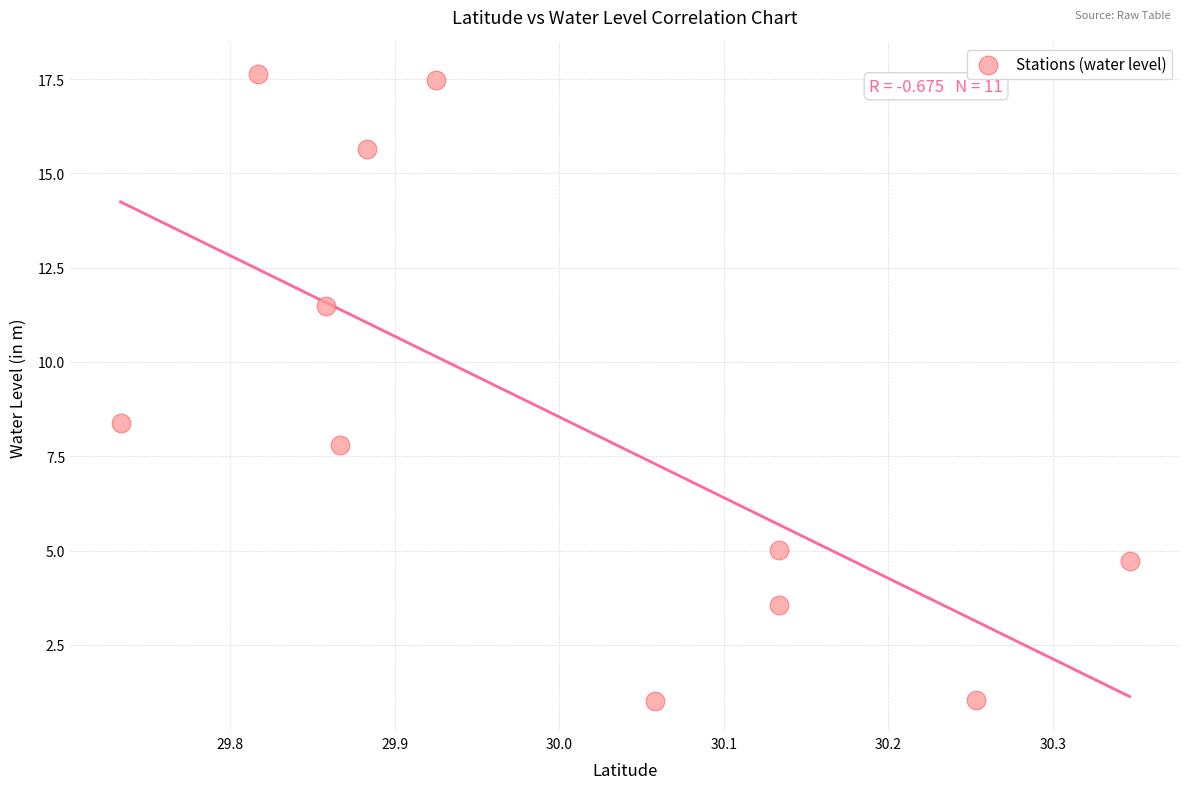

What Y value in the scatter plot is closest to 9?

8.4